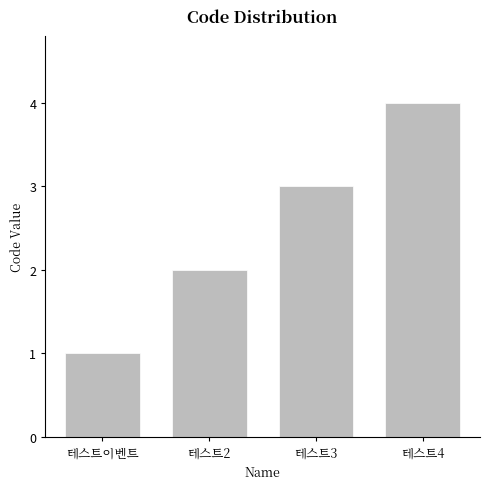

Which label corresponds to the smallest value in the chart?

테스트이벤트